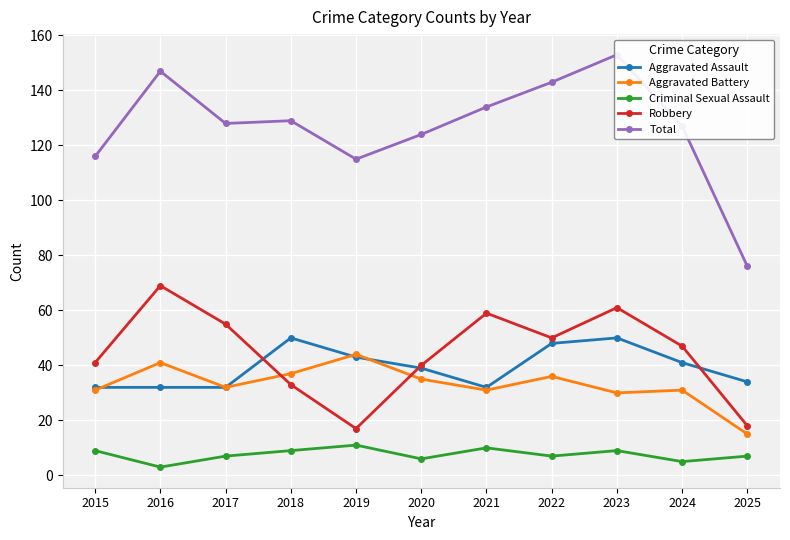

The Total series shows 153 at 2023. True or false?

True